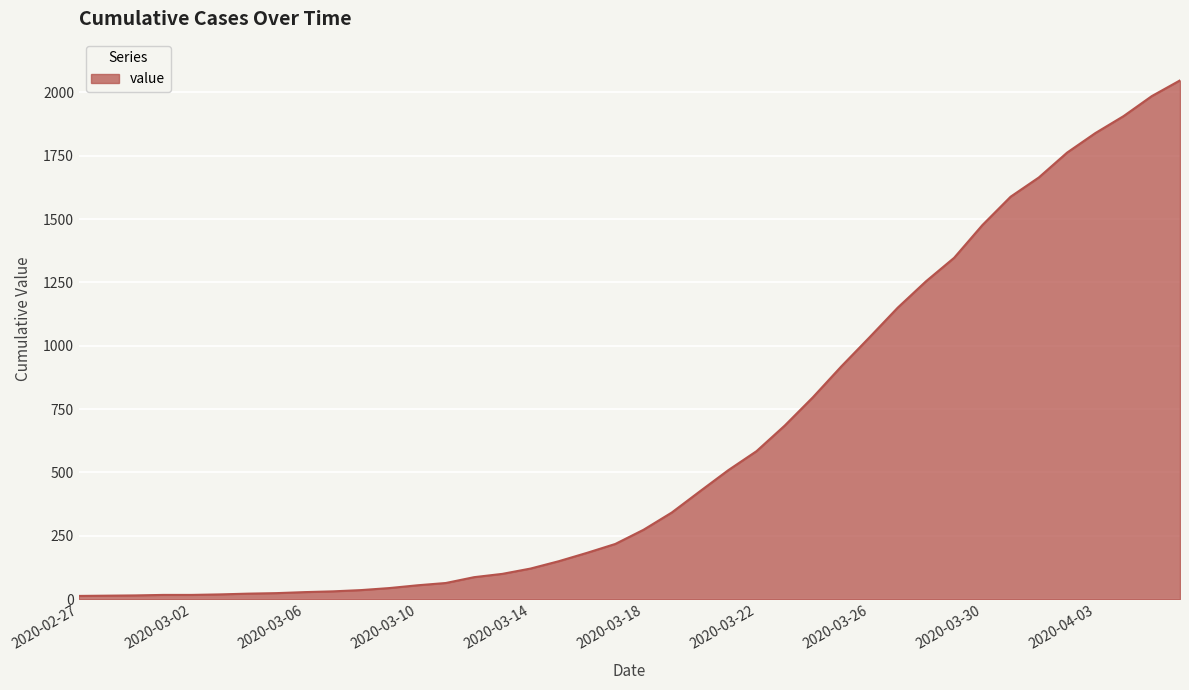

What is the greatest value displayed?

2047